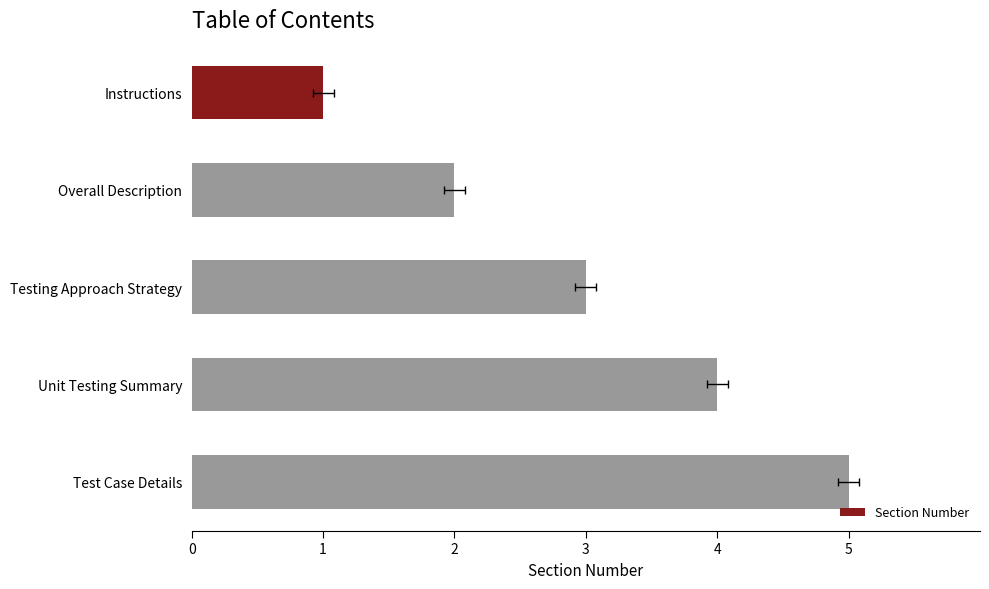

What is the value of the 3rd bar from the left?

3